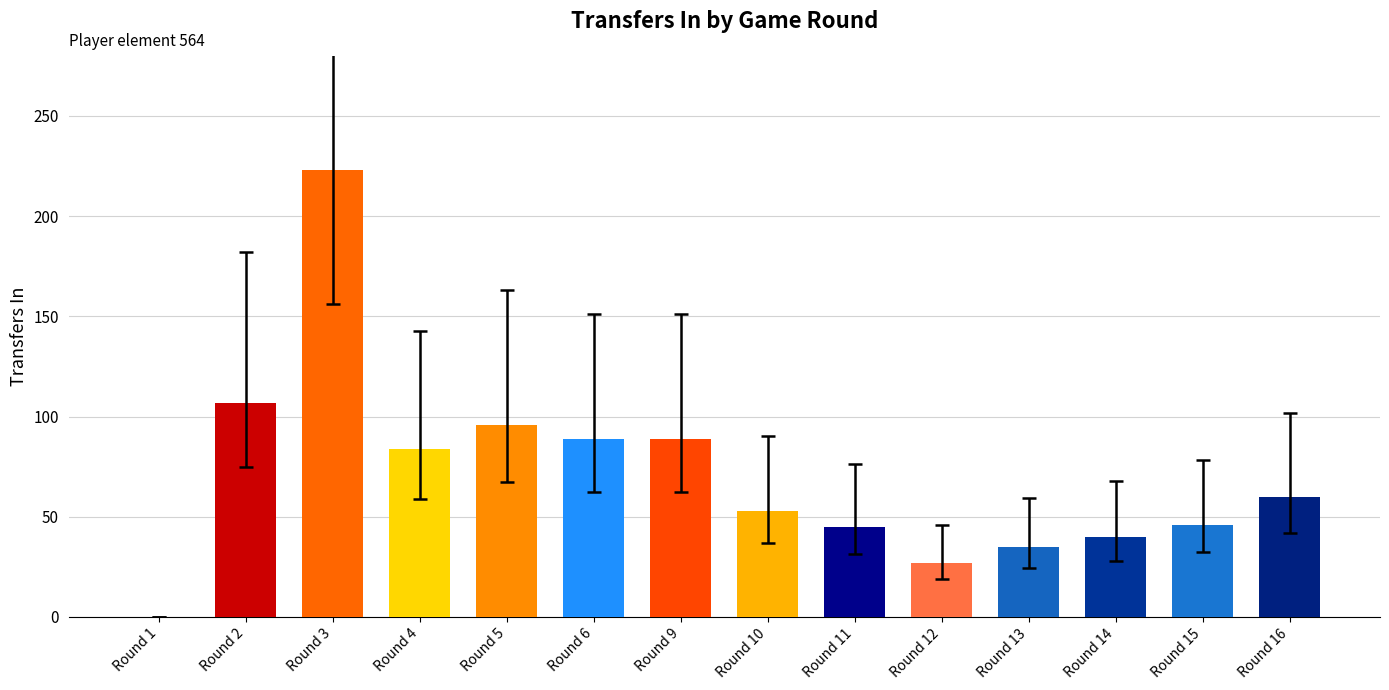

What is the sum of all values?

994